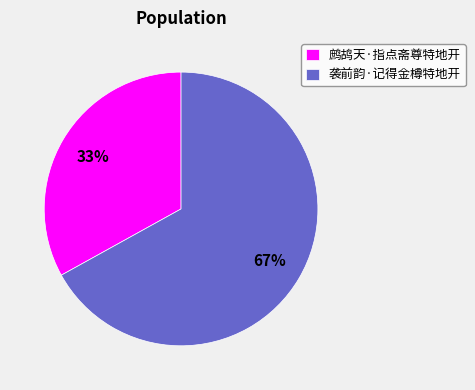

Does any single category account for the majority?

Yes